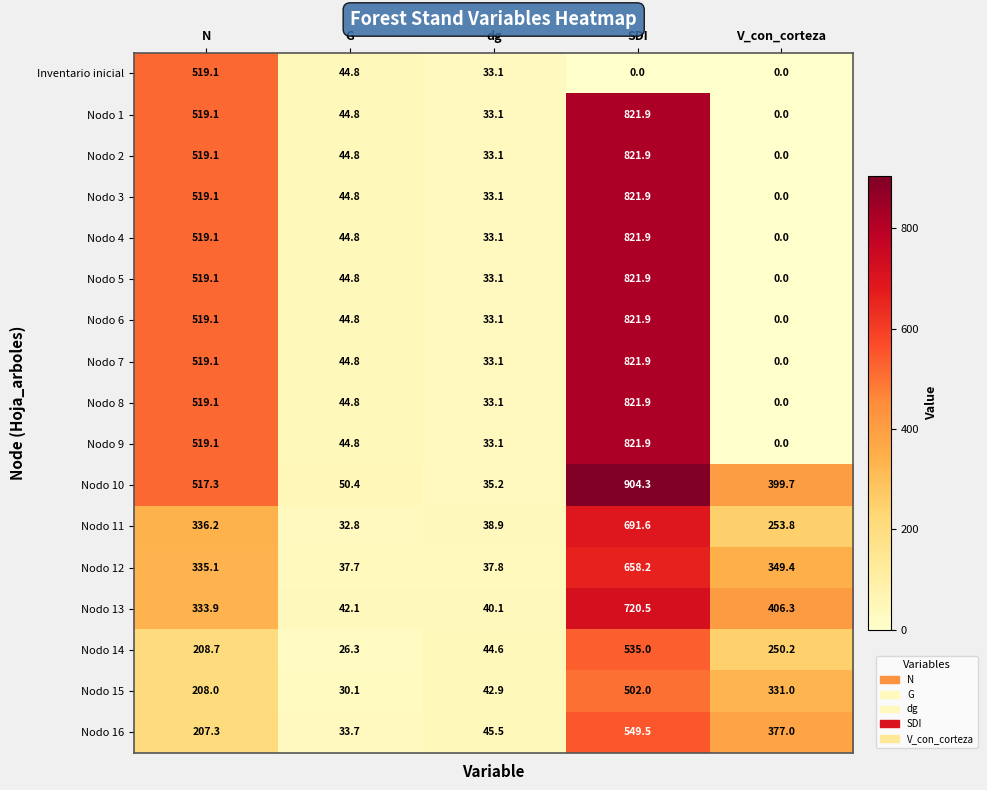

Which series has the largest total across all categories?

Nodo 10